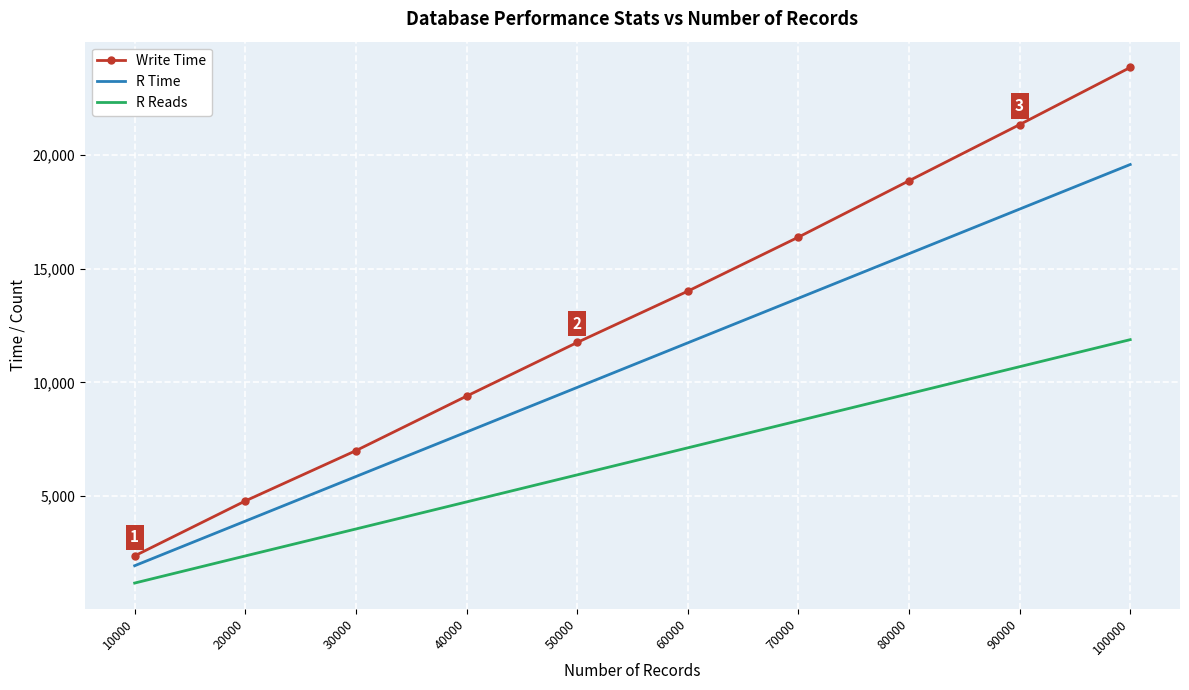

What is the difference between the second highest and second lowest values in the R Time series?

13717